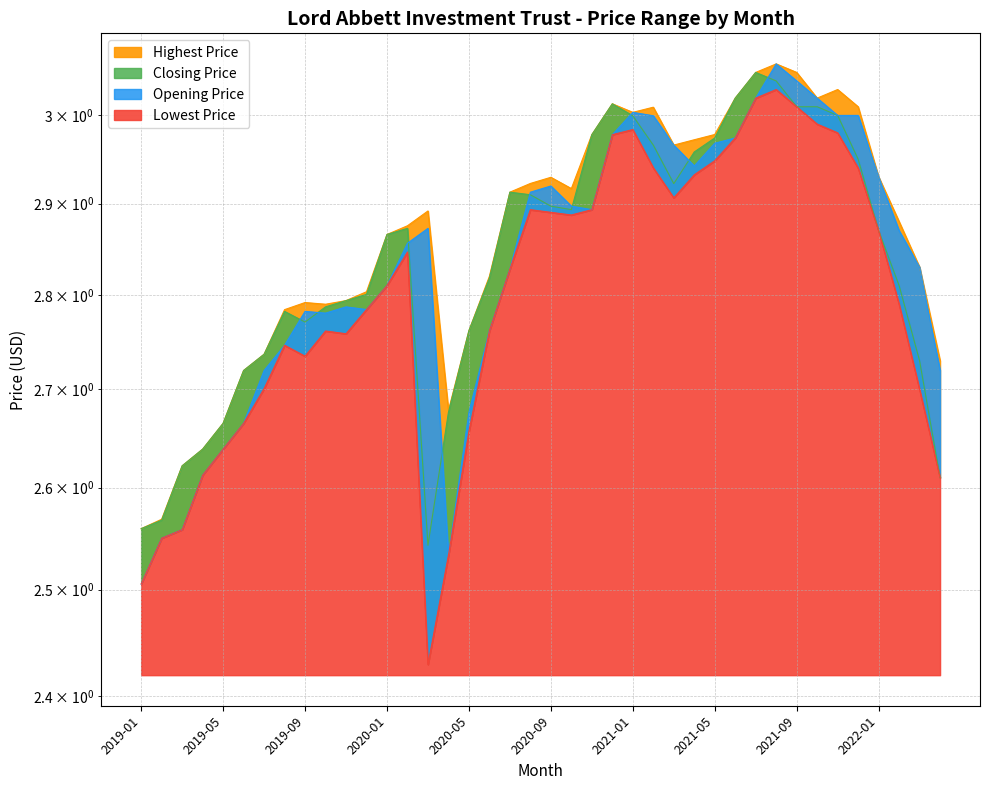

At which category is the sum across all series the highest?

2021-08